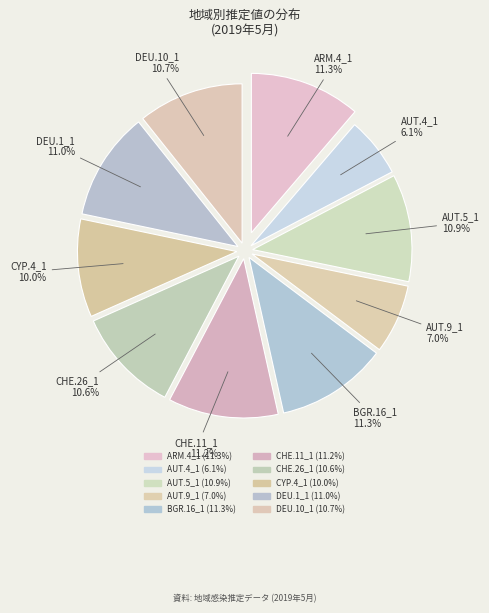

To the nearest percent, what percentage of the pie is AUT.5_1?

11%